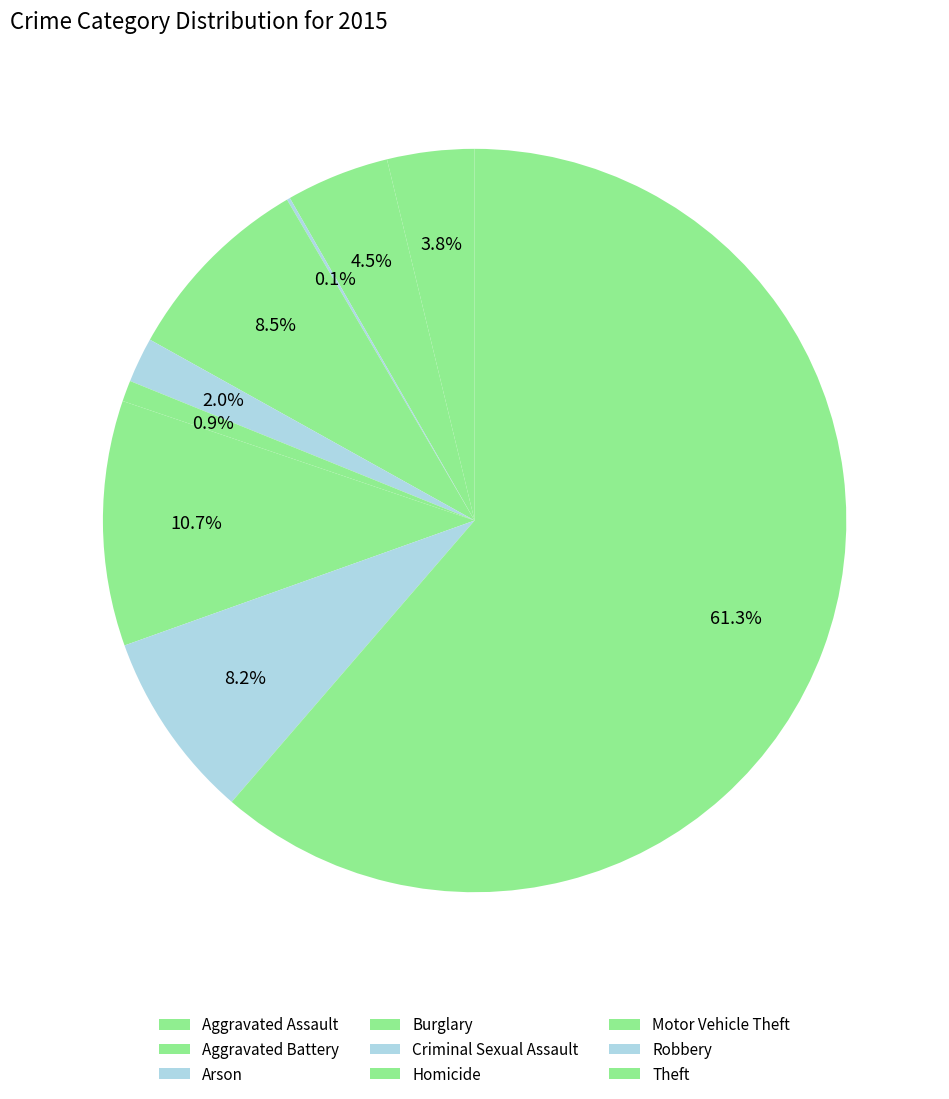

Is it true that Motor Vehicle Theft is 24% of the pie?

False